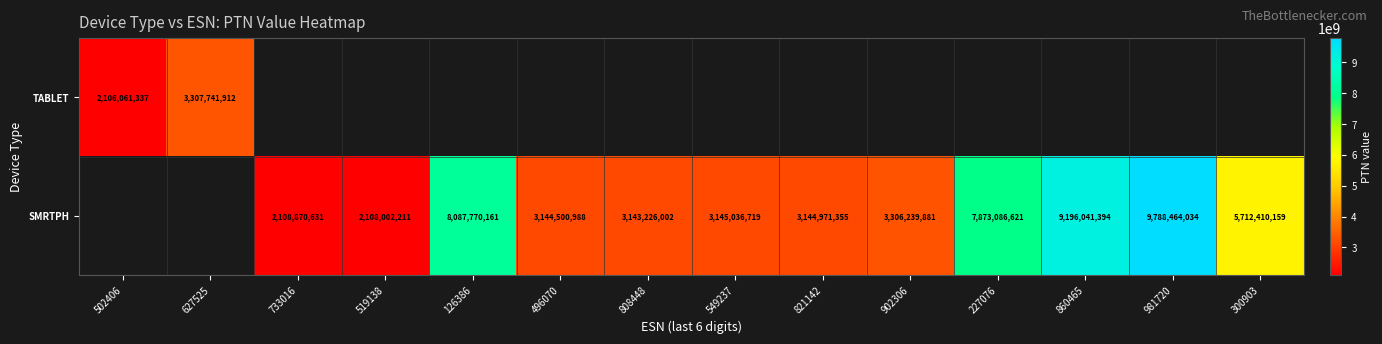

What is the difference between the SMRTPH values at 300903 and 496070?

2567909171